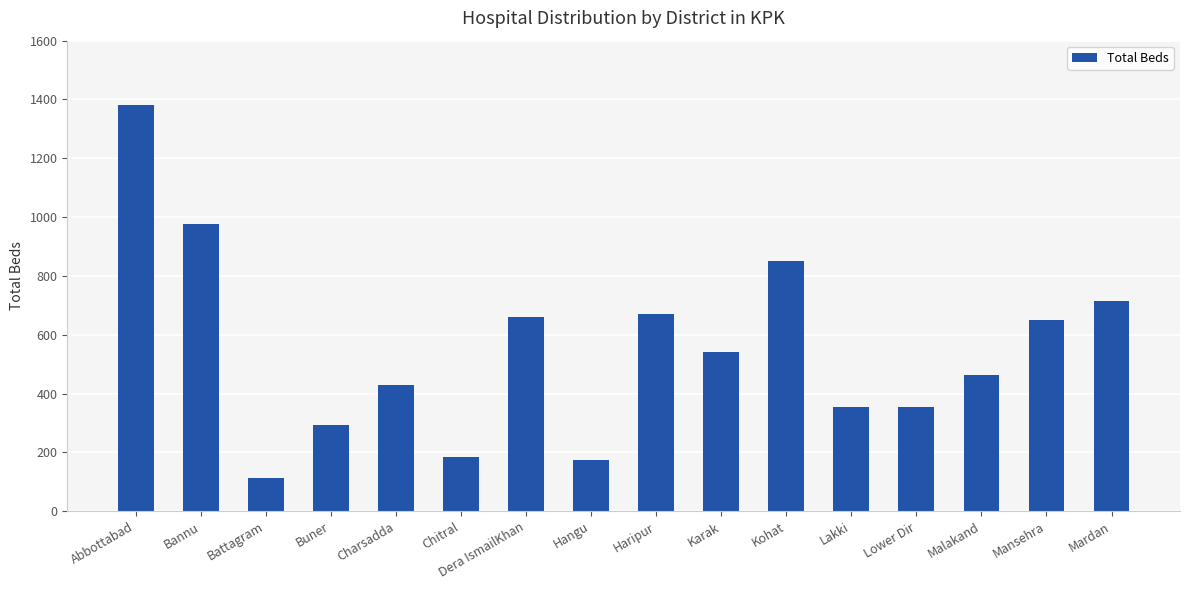

What is the greatest value displayed?

1380